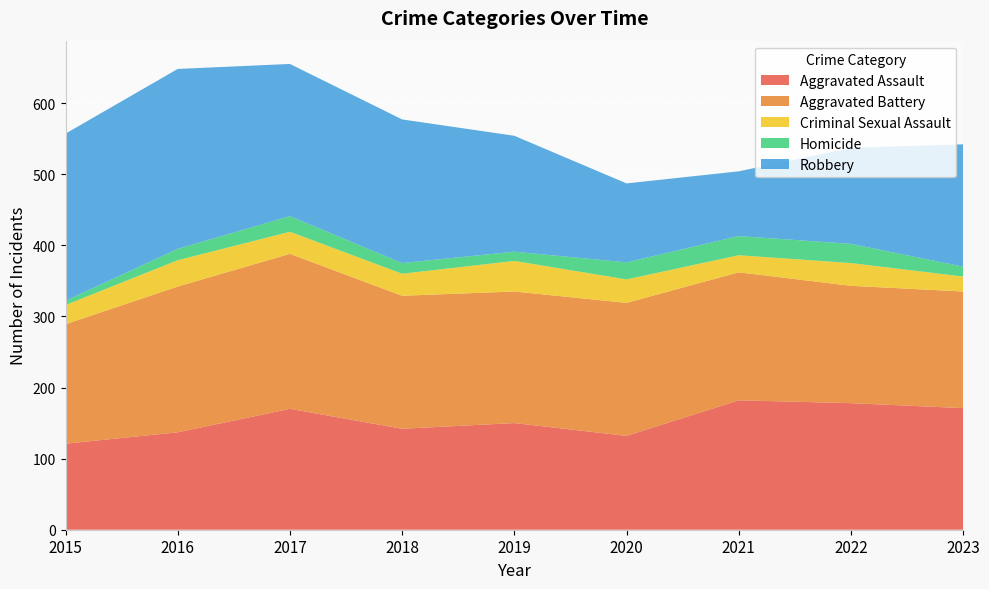

Reading left to right, what are all the values shown in this chart?

Aggravated Assault: 121	137	170	142	150	132	182	178	171
Aggravated Battery: 168	205	218	187	185	187	180	165	164
Criminal Sexual Assault: 27	37	31	31	43	33	24	32	21
Homicide: 6	16	22	15	13	24	27	27	14
Robbery: 235	253	214	202	163	111	91	135	172